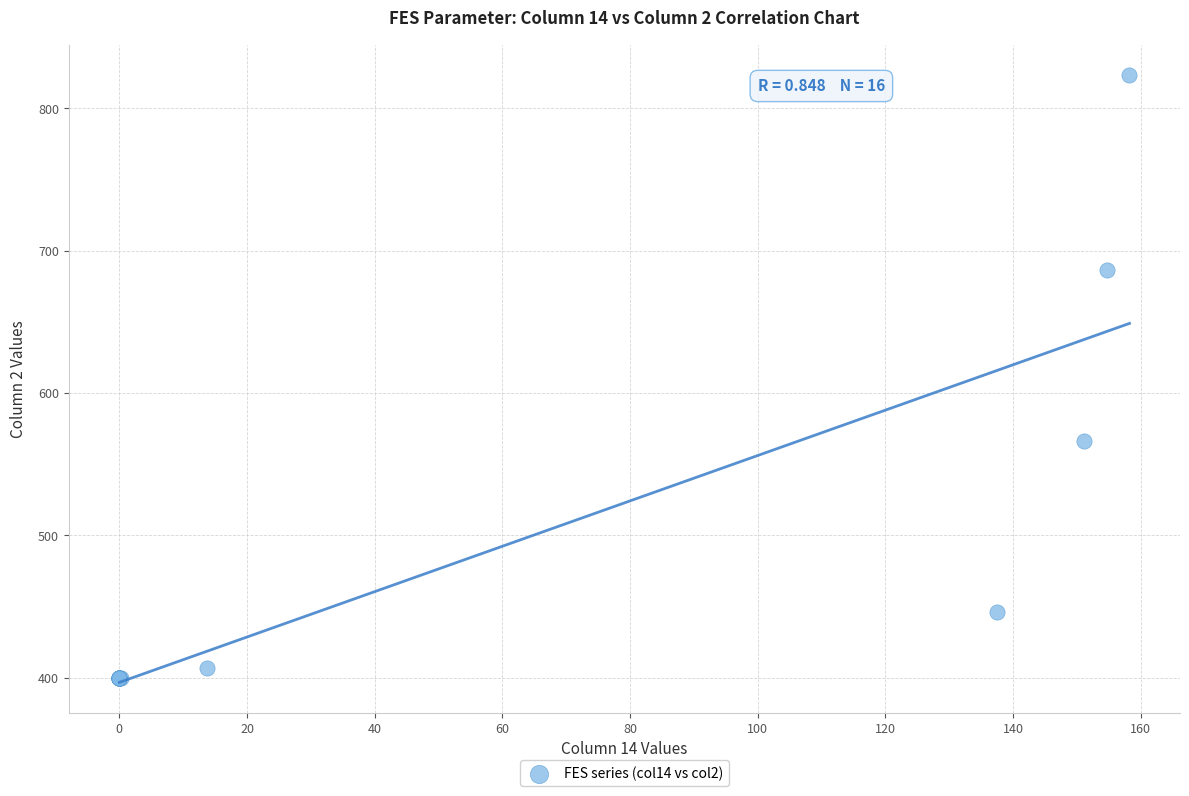

What Y value in the scatter plot is closest to 611?

566.0